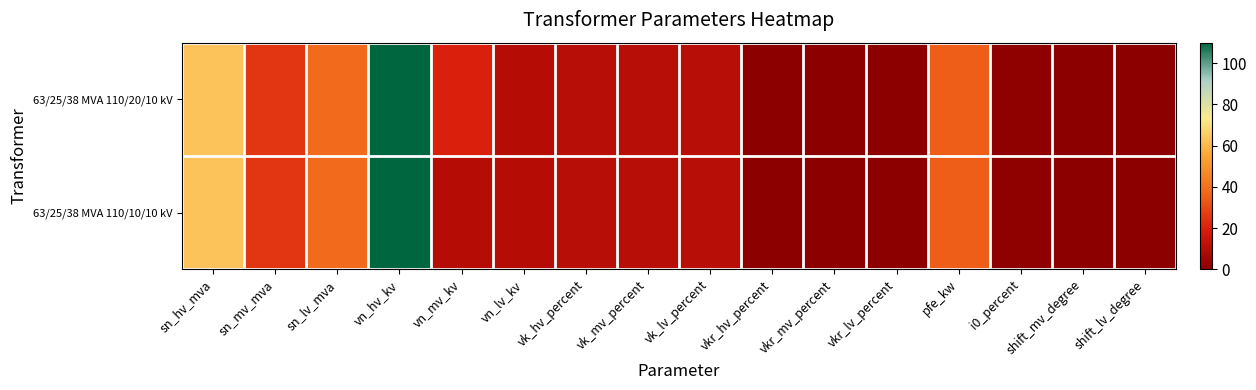

Which series has the largest total across all categories?

63/25/38 MVA 110/20/10 kV